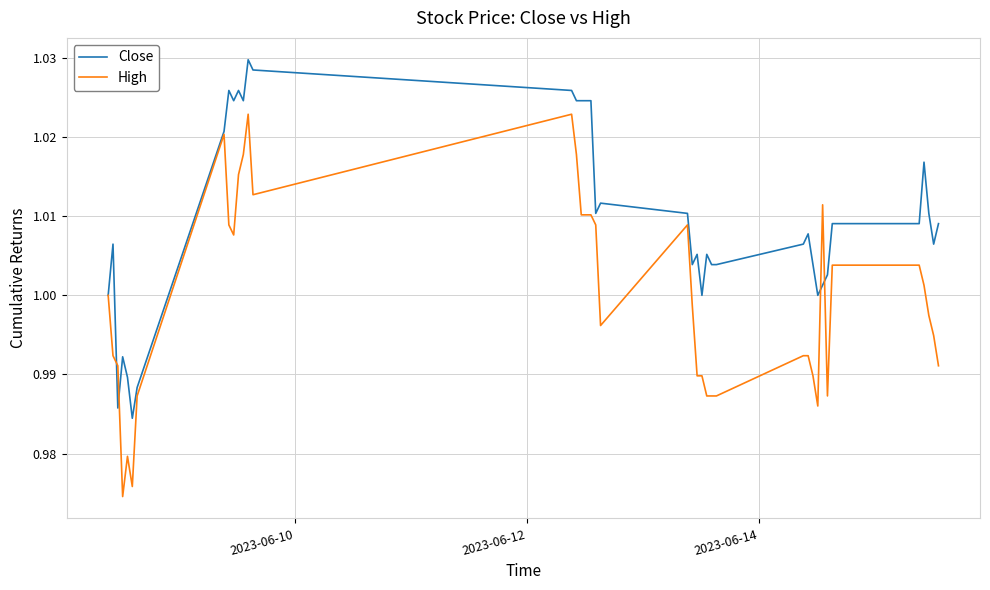

List the series in order of their overall mean, lowest first.

High, Close